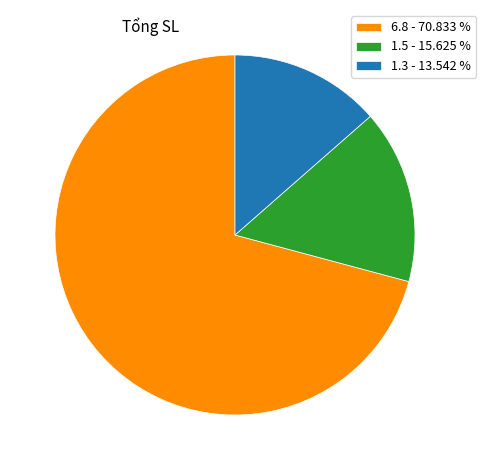

Rank the categories by value from lowest to highest.

1.3 - 13.542 %, 1.5 - 15.625 %, 6.8 - 70.833 %